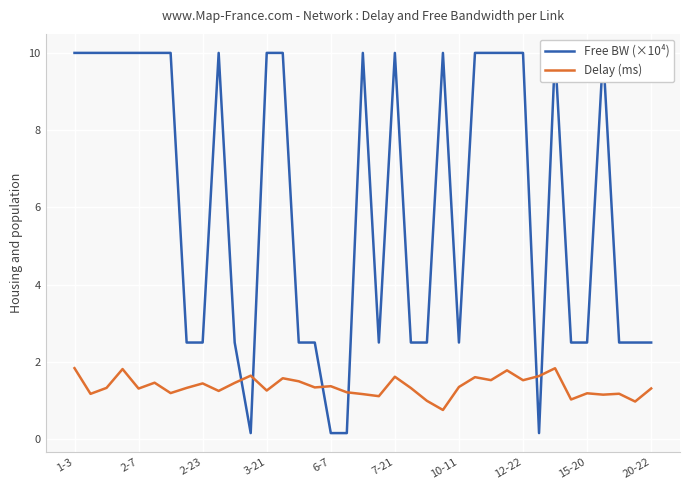

Count the number of data series in this chart.

2